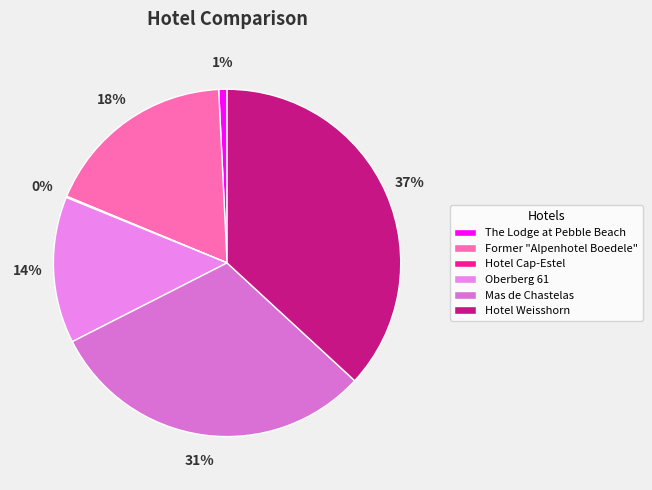

What is the smallest slice in the pie chart?

Hotel Cap-Estel